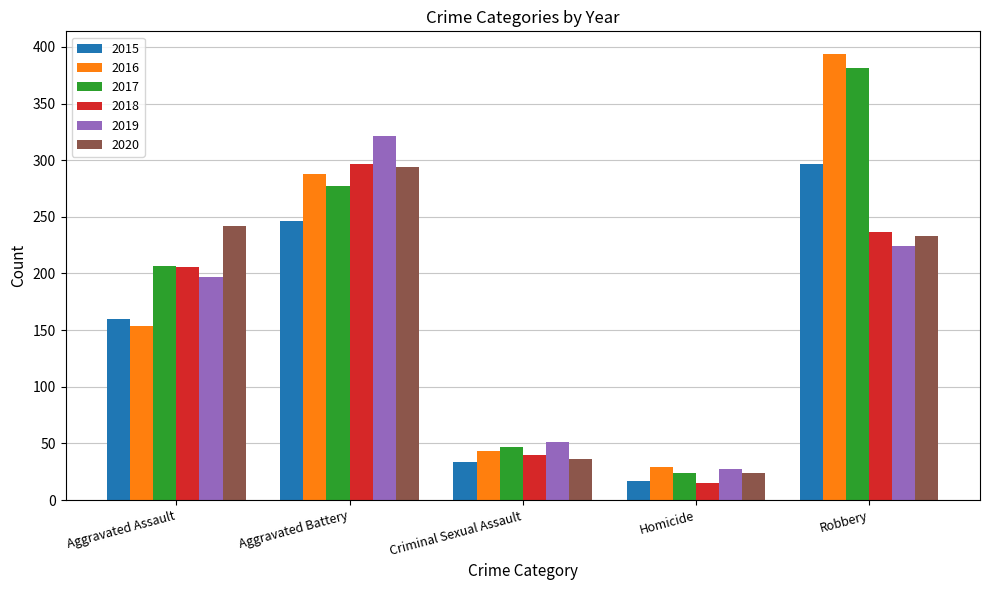

The value of 2020 at Aggravated Assault is 242. True or false?

True